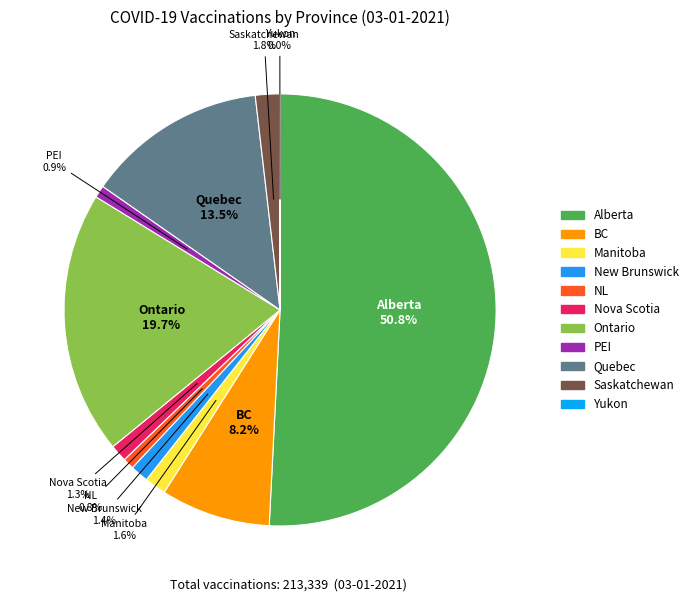

What percentage is NOT represented by NL?

99.2%